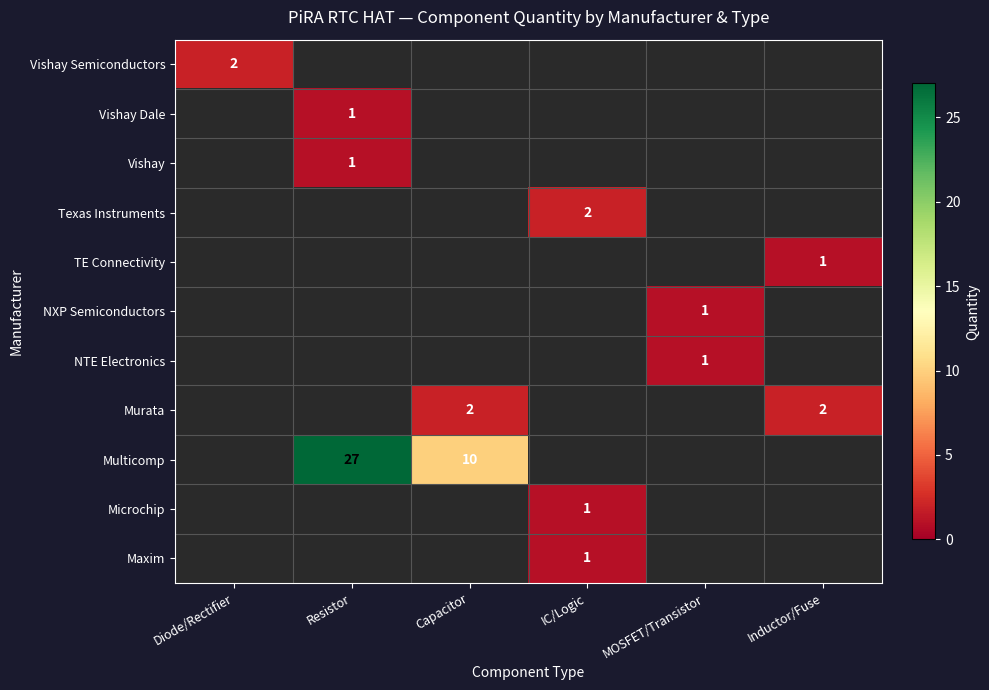

Count the NXP Semiconductors values in the range 0 to 1.

6